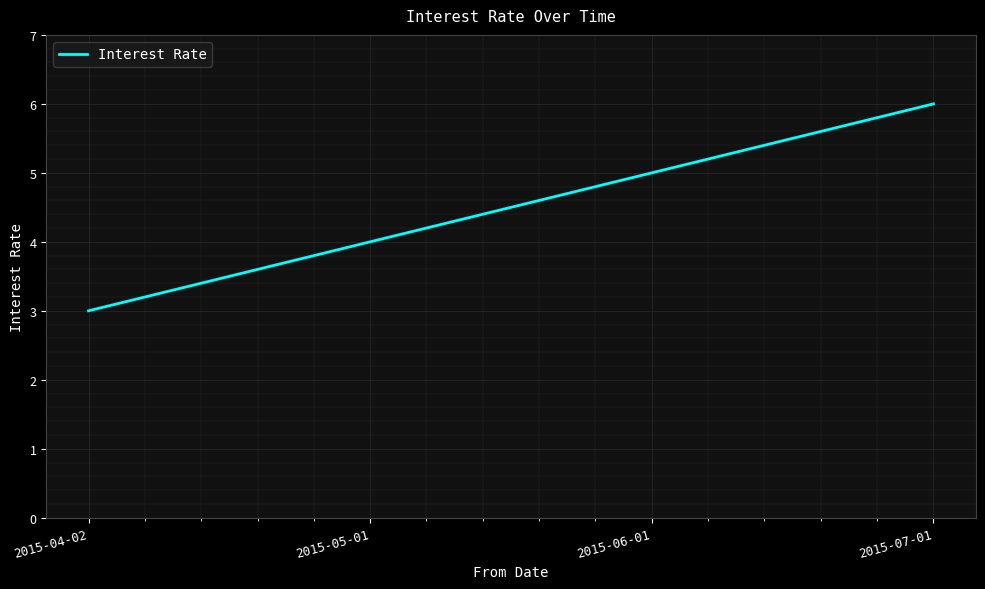

What is the approximate value at 2015-05-01?

4